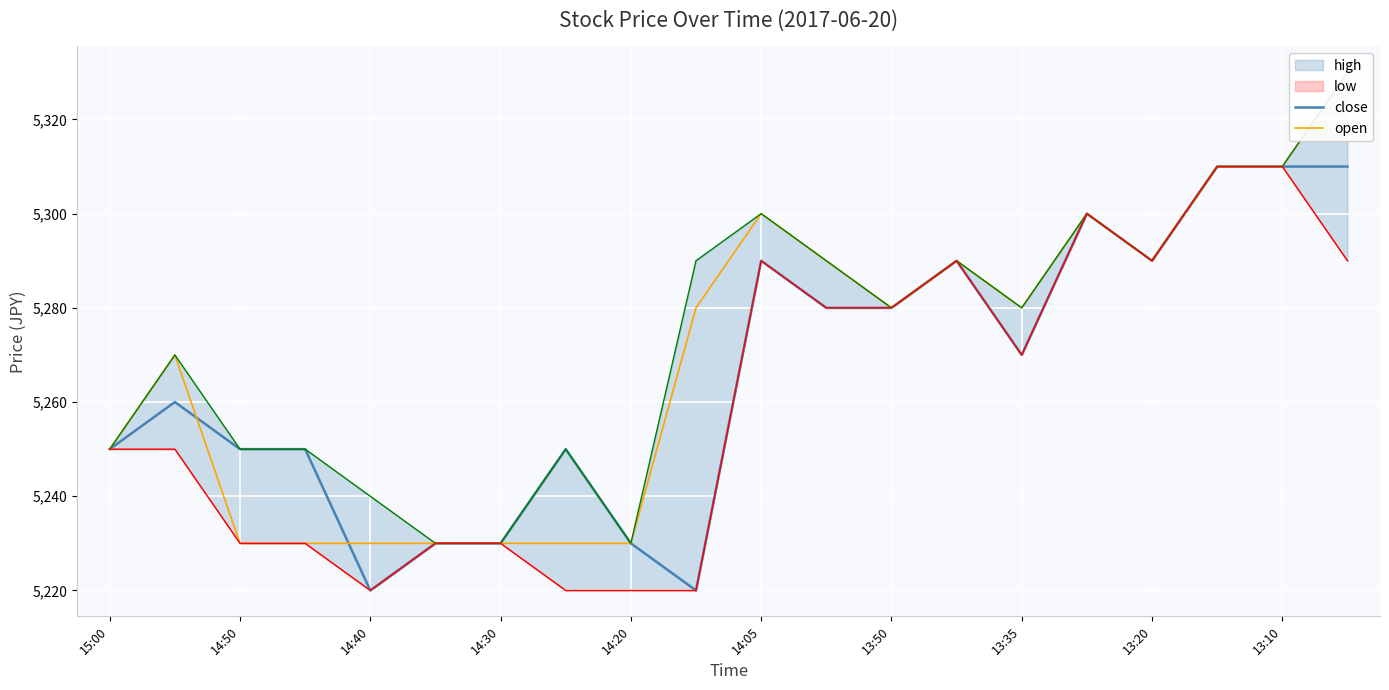

What is the difference between the maximum and minimum values in the high series?

100